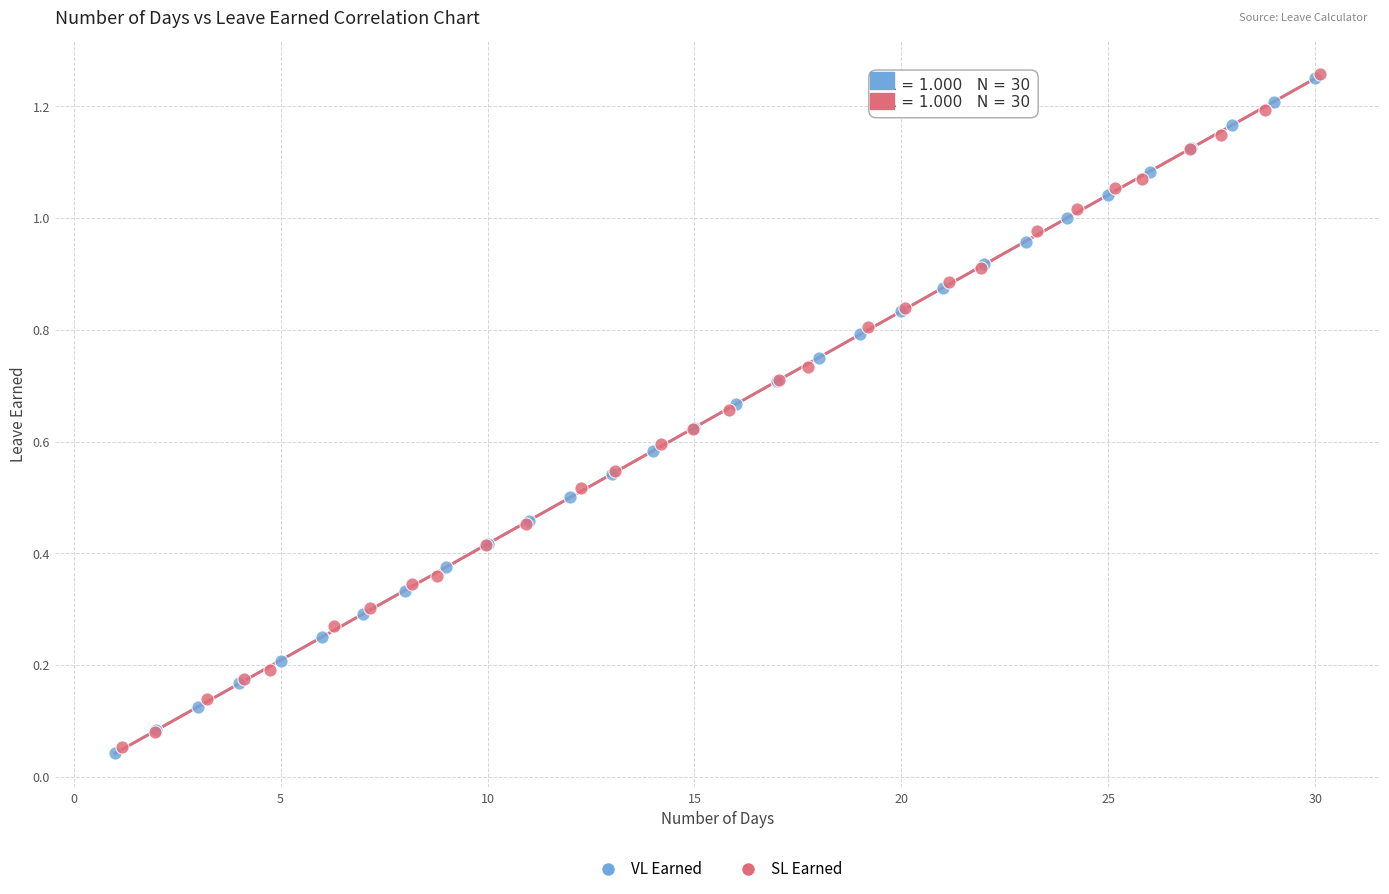

Which series has the largest Y range (max minus min)?

VL Earned